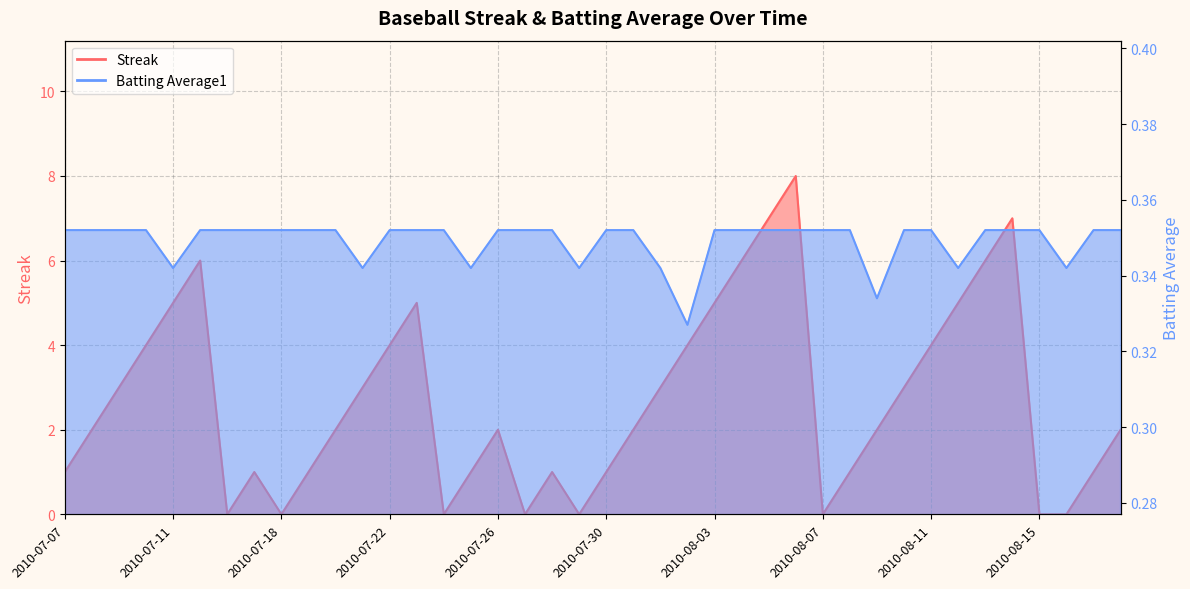

At which label is Streak closest to 4?

2010-07-10